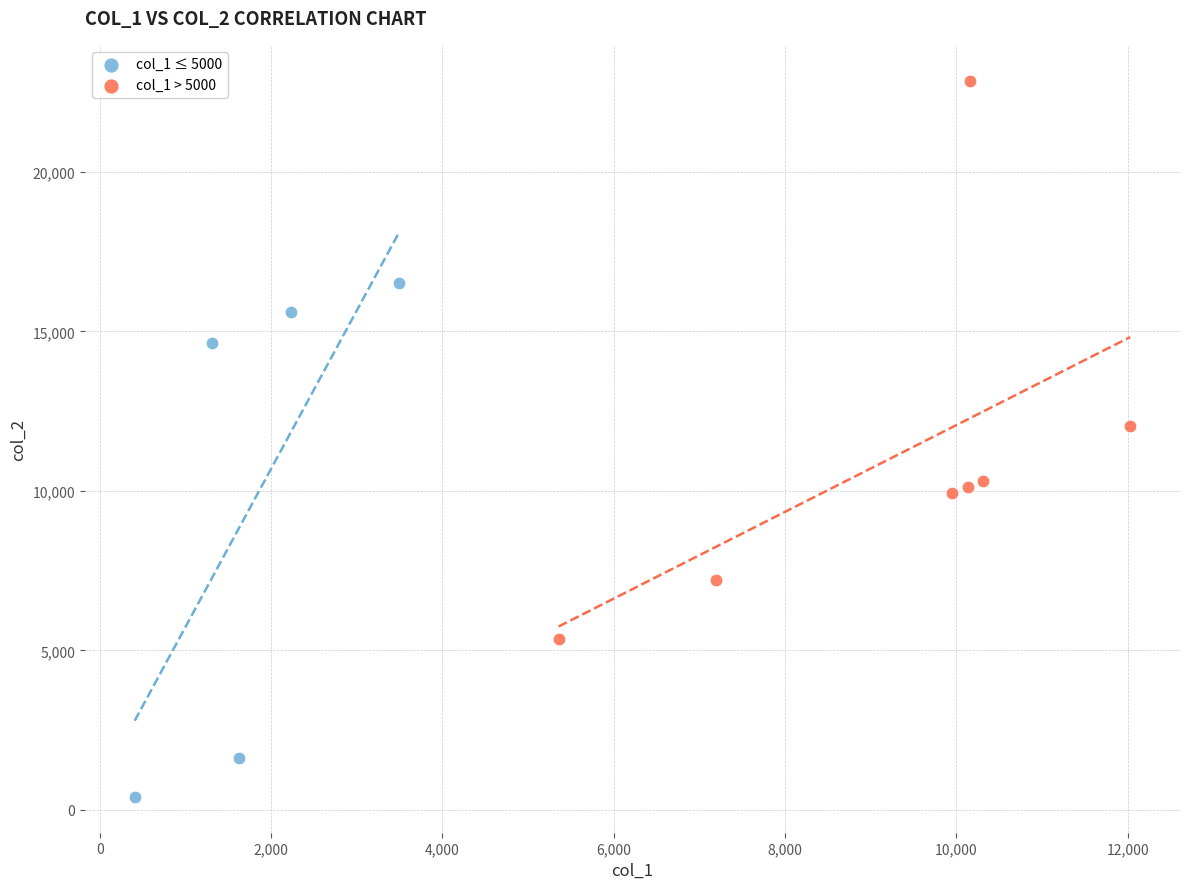

Which series reaches the maximum Y coordinate?

col_1 > 5000